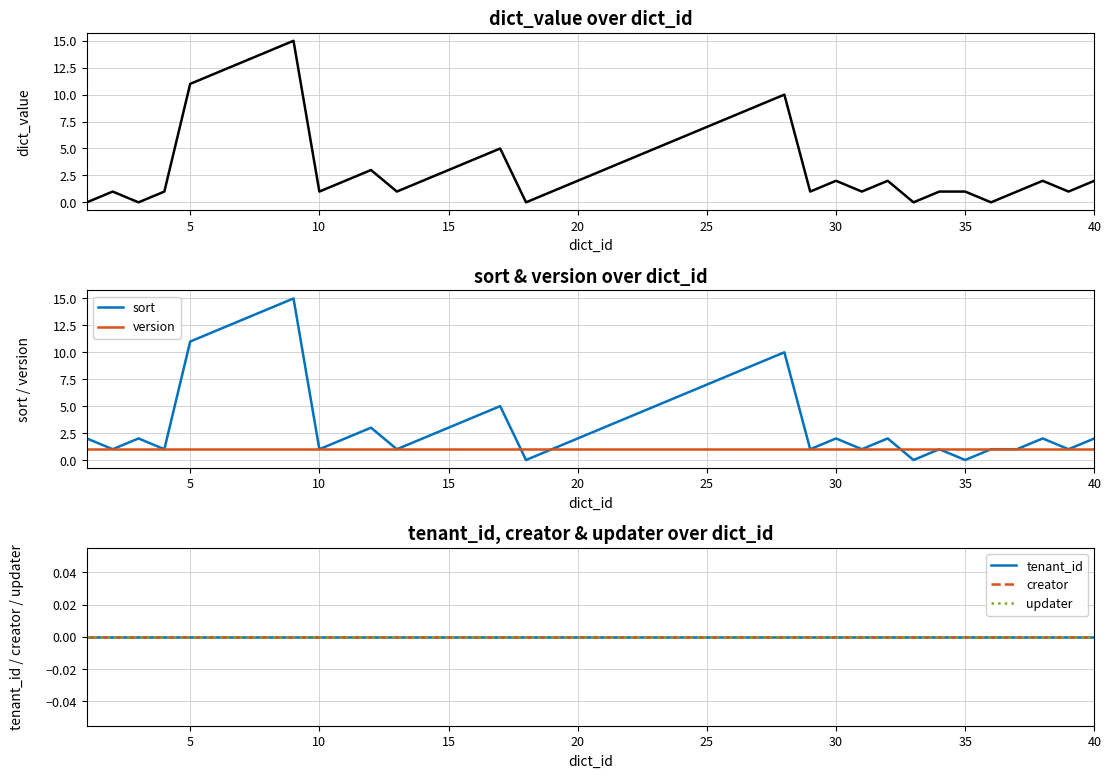

Reading left to right, transcribe all the data shown in this chart.

dict_value: 0	1	0	1	11	12	13	14	15	1	2	3	1	2	3	4	5	0	1	2	3	4	5	6	7	8	9	10	1	2	1	2	0	1	1	0	1	2	1	2
sort: 2	1	2	1	11	12	13	14	15	1	2	3	1	2	3	4	5	0	1	2	3	4	5	6	7	8	9	10	1	2	1	2	0	1	0	1	1	2	1	2
version: 1	1	1	1	1	1	1	1	1	1	1	1	1	1	1	1	1	1	1	1	1	1	1	1	1	1	1	1	1	1	1	1	1	1	1	1	1	1	1	1
tenant_id: 0	0	0	0	0	0	0	0	0	0	0	0	0	0	0	0	0	0	0	0	0	0	0	0	0	0	0	0	0	0	0	0	0	0	0	0	0	0	0	0
creator: 0	0	0	0	0	0	0	0	0	0	0	0	0	0	0	0	0	0	0	0	0	0	0	0	0	0	0	0	0	0	0	0	0	0	0	0	0	0	0	0
updater: 0	0	0	0	0	0	0	0	0	0	0	0	0	0	0	0	0	0	0	0	0	0	0	0	0	0	0	0	0	0	0	0	0	0	0	0	0	0	0	0